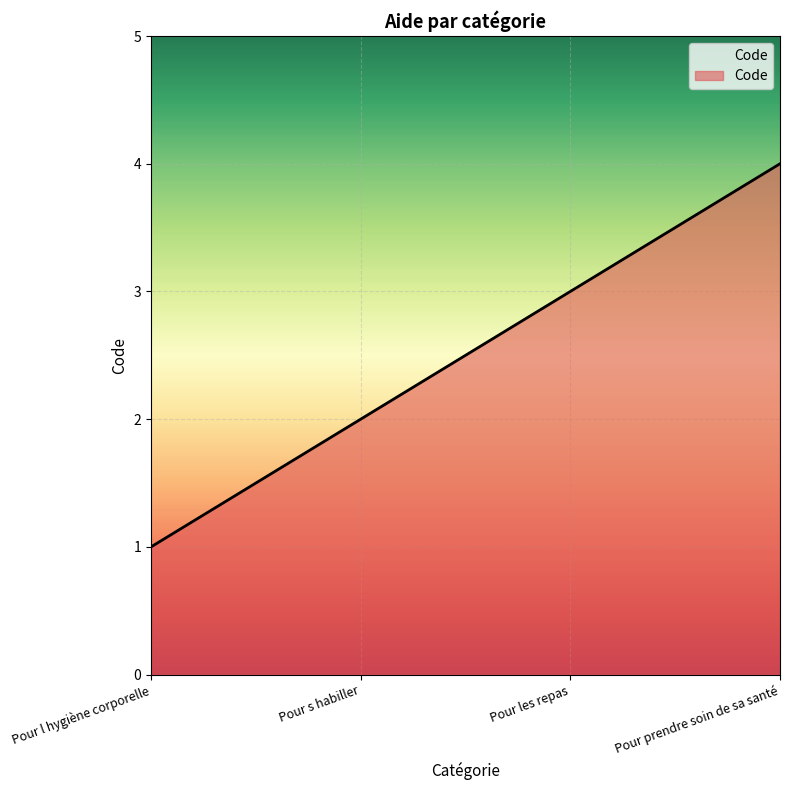

True or false: there are more than 2 points higher than both neighbors.

False